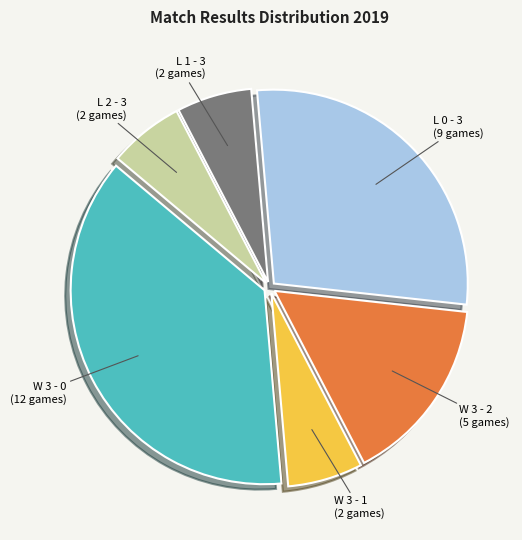

How many slices are in this pie chart?

6